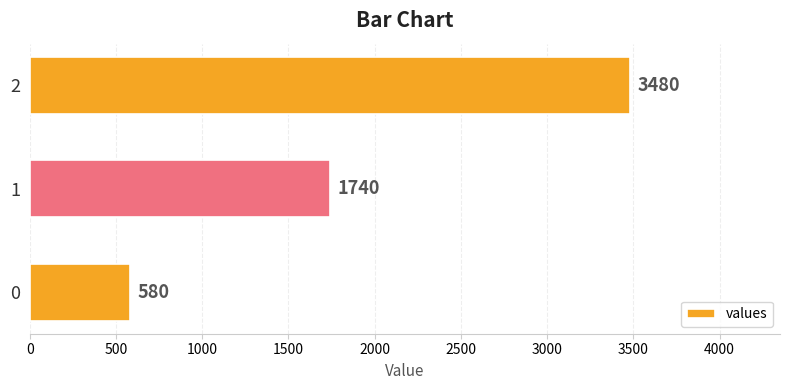

What is the sum of the values at 0 and 1?

2320